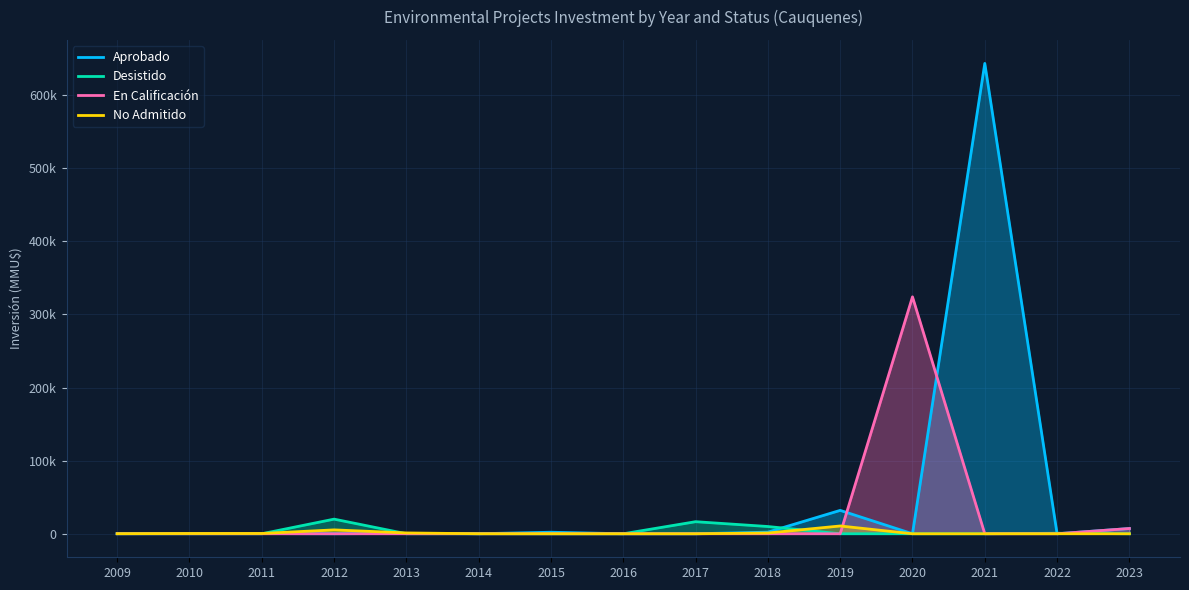

At 2017, list the series in order from smallest to largest.

Aprobado, En Calificación, No Admitido, Desistido